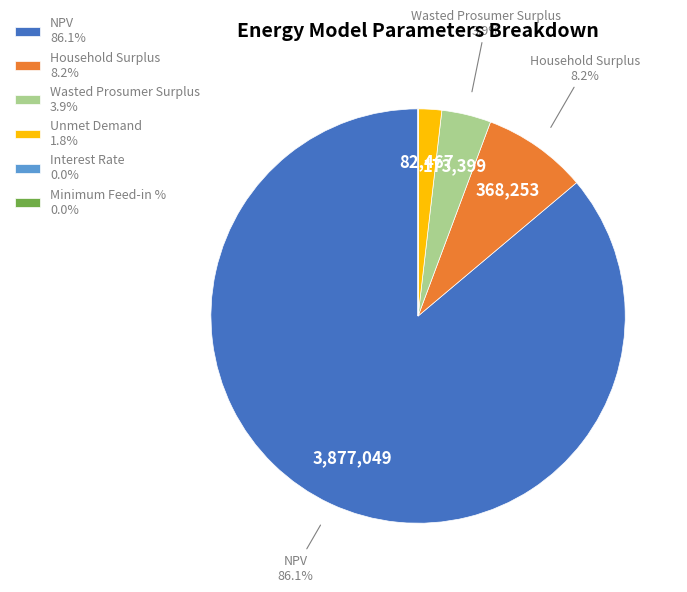

Between Household Surplus and Unmet Demand, which is larger?

Household Surplus